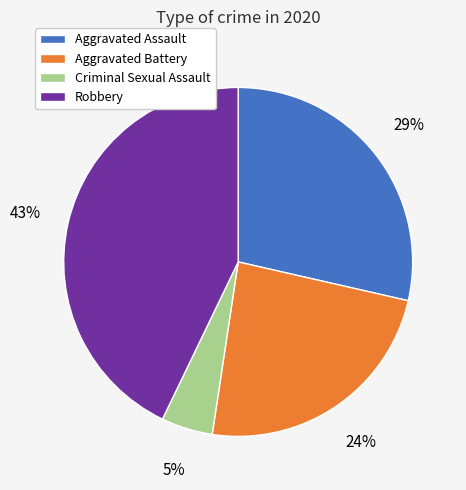

To the nearest percent, what is the average slice percentage?

25%